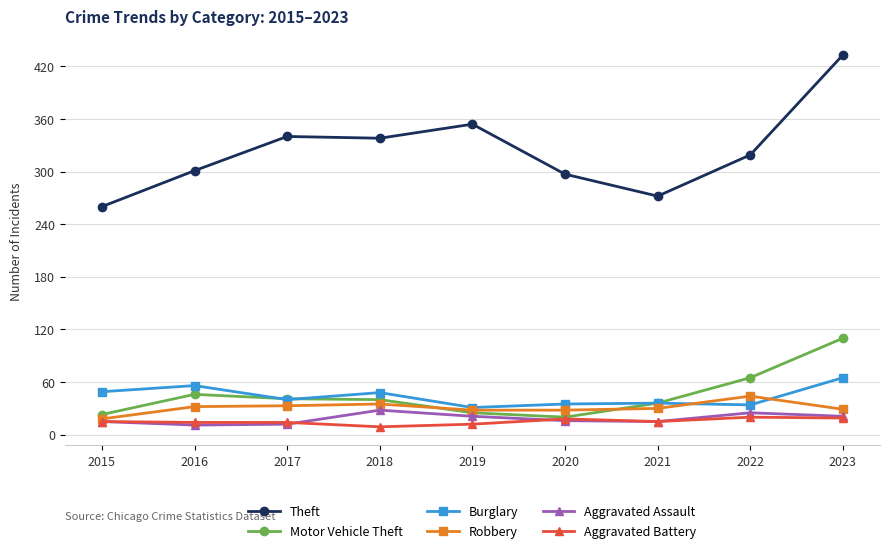

What is the approximate value of Theft at 2023, to the nearest 10?

430